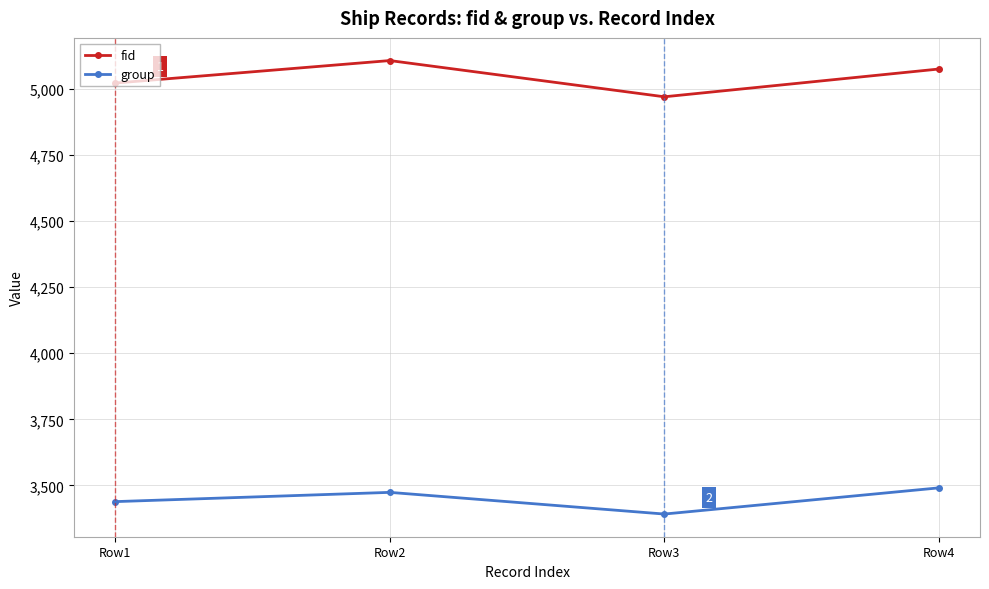

What is the difference between the highest and lowest values at Row2?

1633